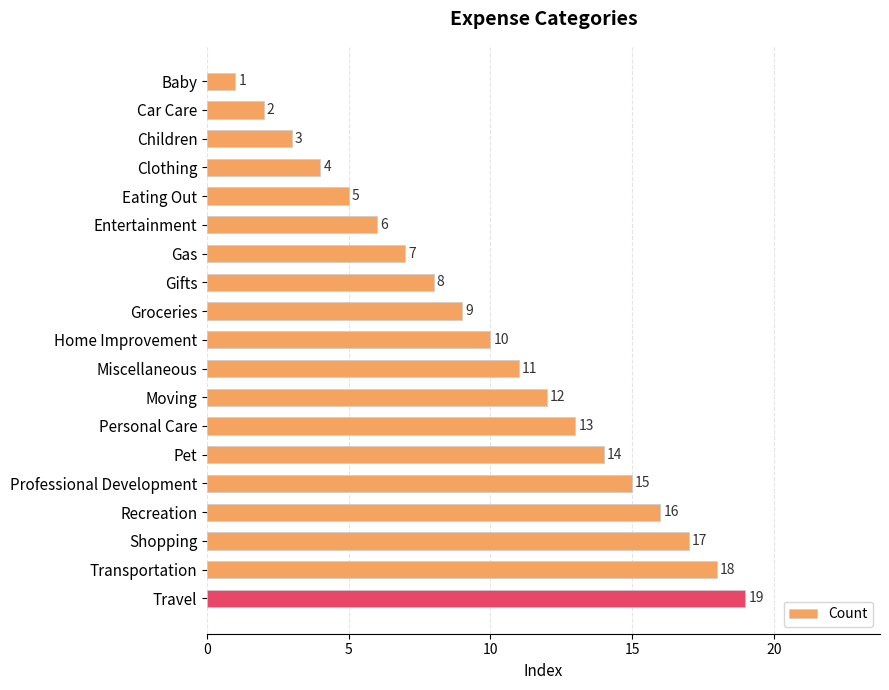

What is the change in value from Home Improvement to Shopping?

+7